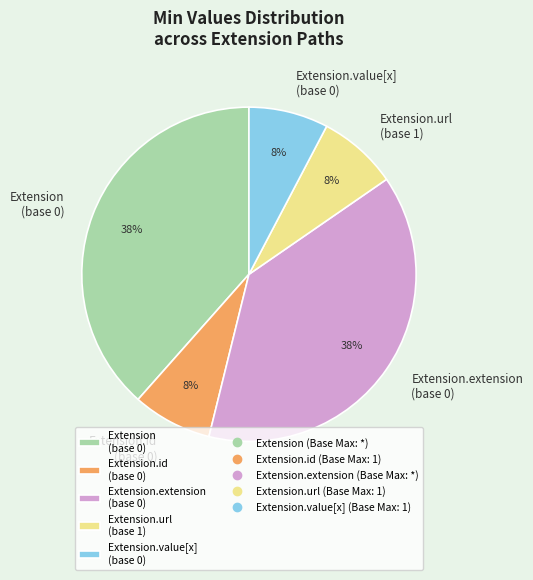

To the nearest percent, what portion does Extension.value[x] (base 0) represent?

8%